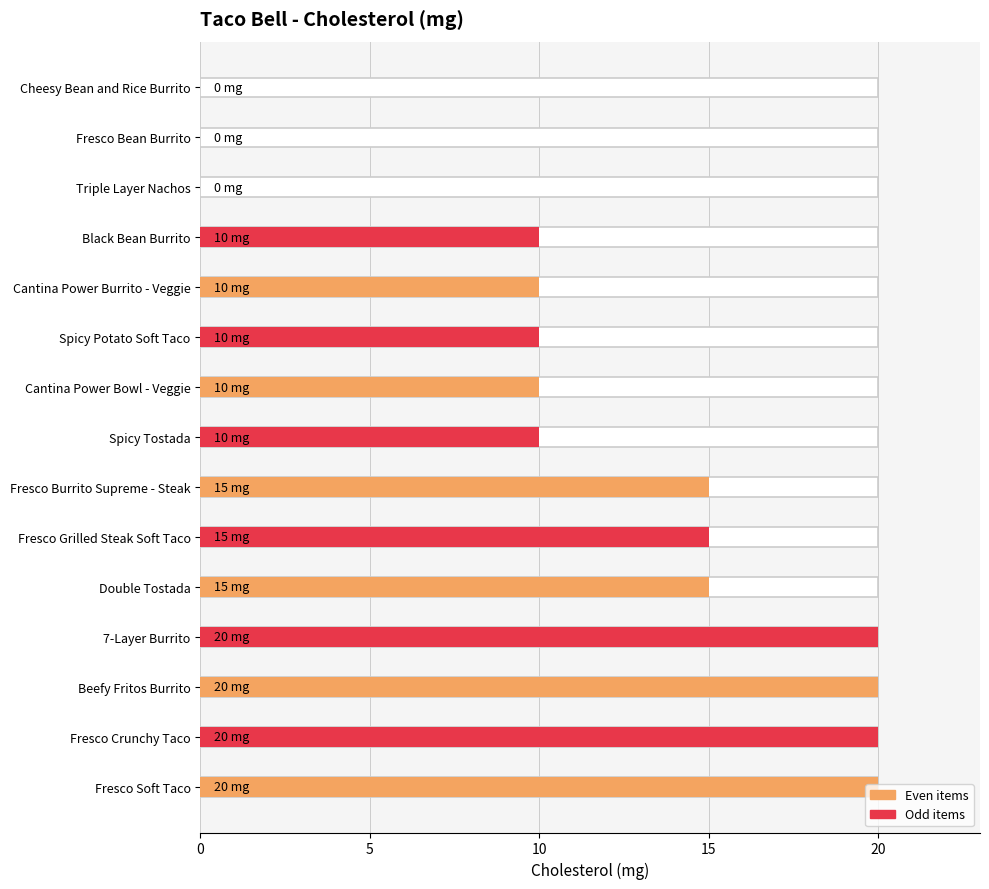

What is the average value?

12